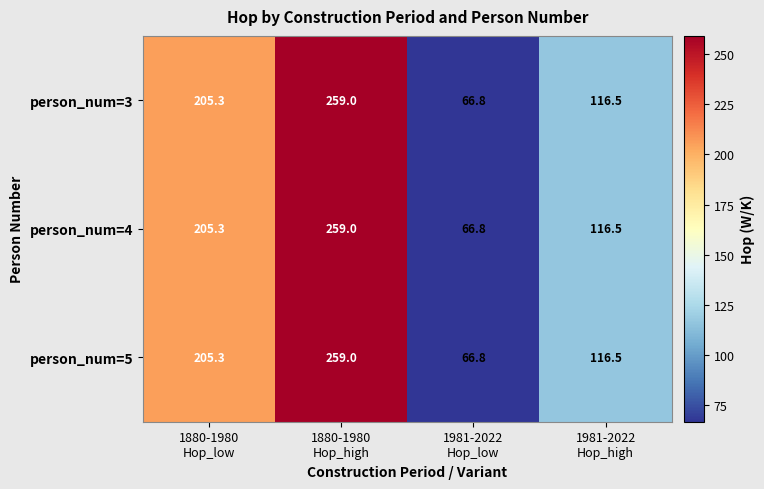

What is the average value of the person_num=3 series?

161.9